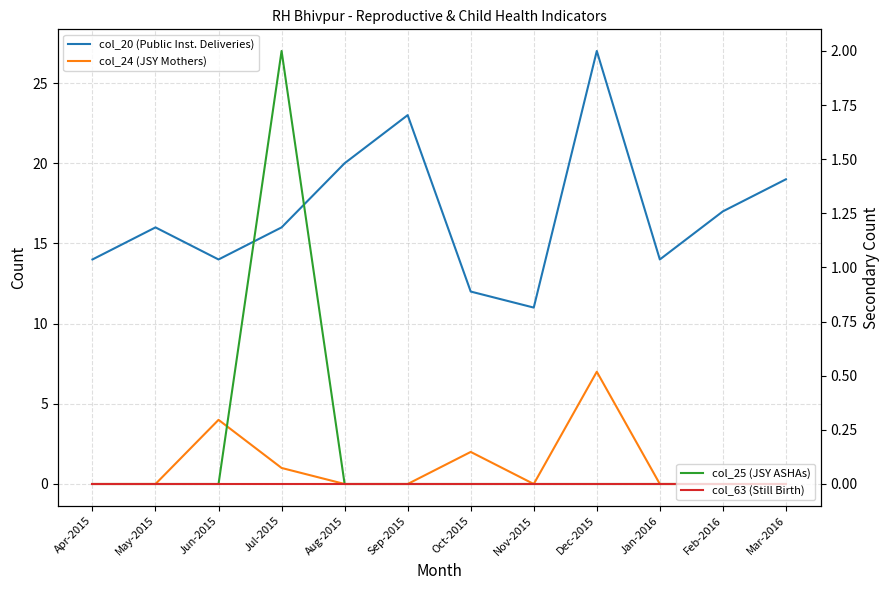

What position from the left is Apr-2015?

1